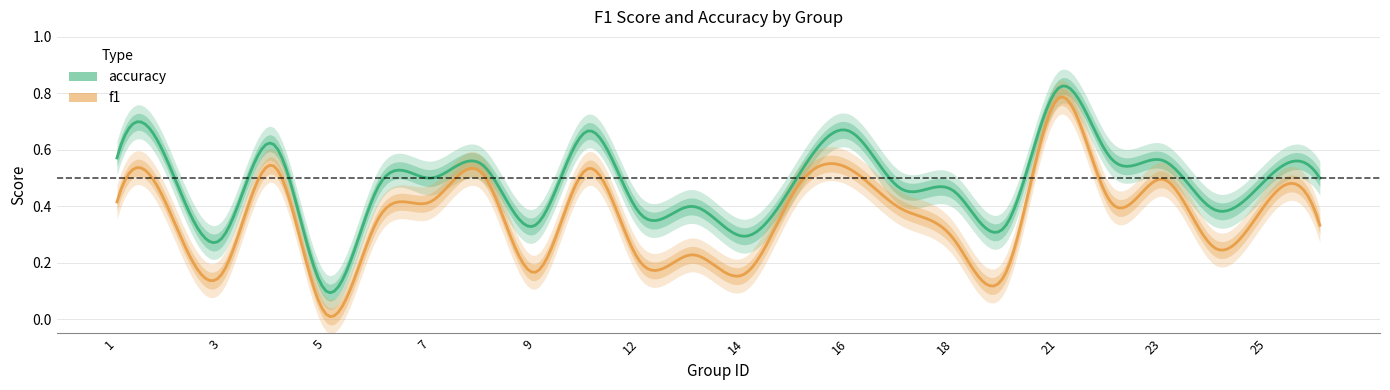

True or false: accuracy and f1 intersect in this chart.

False